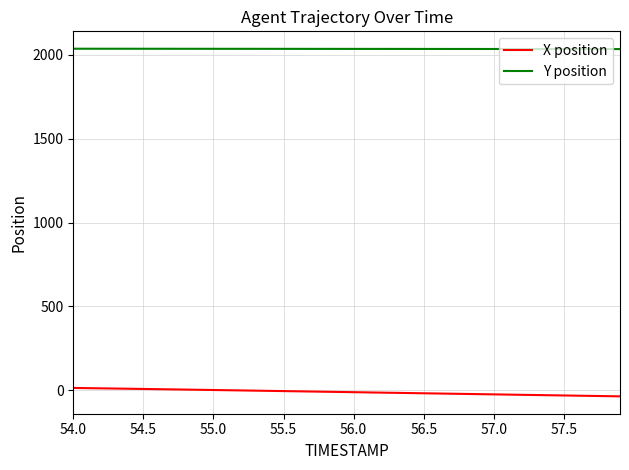

What is the difference between the second highest and second lowest values in the X position series?

47.6